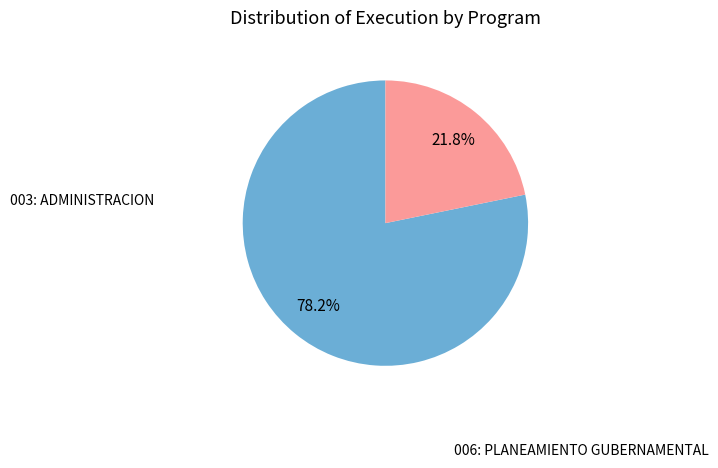

What is the change in value from 003: ADMINISTRACION to 006: PLANEAMIENTO GUBERNAMENTAL?

-112659